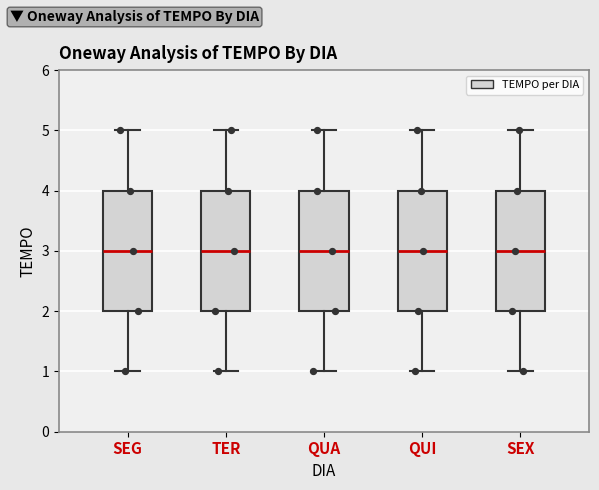

Reading left to right, transcribe this box plot: for each box, give where its median line is, the range the box spans, and where its two whiskers end, as read against the y-axis. The values are not printed on the chart, so give them approximately, as read against the axis.

SEG: median 3, box 2 to 4, whiskers 1 to 5
TER: median 3, box 2 to 4, whiskers 1 to 5
QUA: median 3, box 2 to 4, whiskers 1 to 5
QUI: median 3, box 2 to 4, whiskers 1 to 5
SEX: median 3, box 2 to 4, whiskers 1 to 5